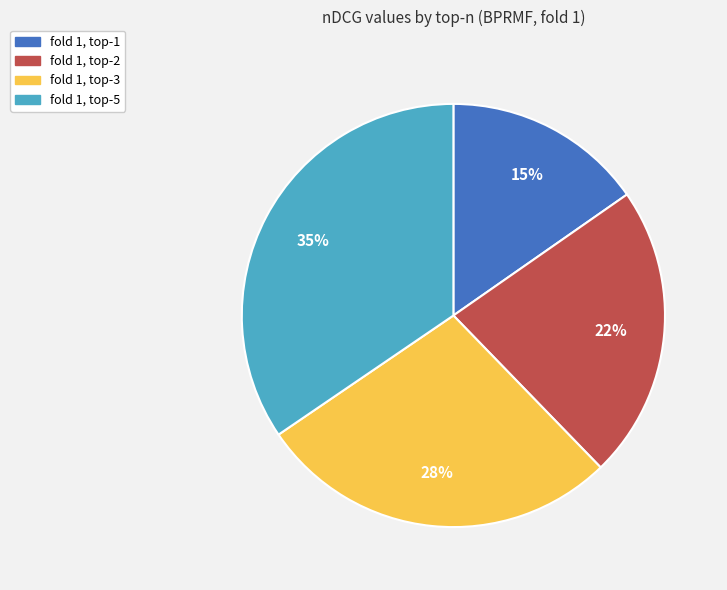

How many segments does this pie chart have?

4